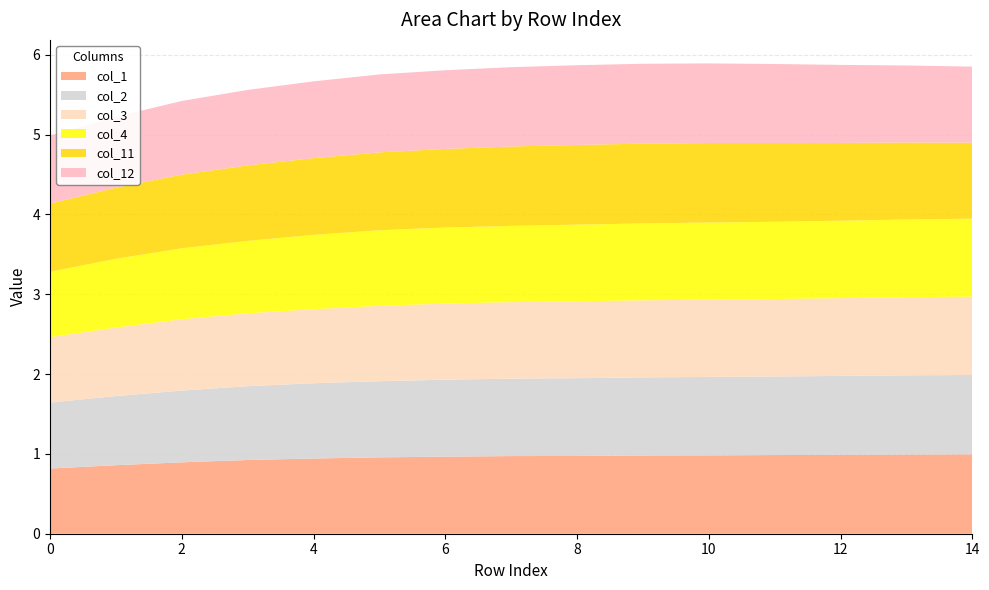

Reading left to right, what are all the values shown in this chart?

col_1: 0.8	0.9	0.9	0.9	0.9	1.0	1.0	1.0	1.0	1.0	1.0	1.0	1.0	1.0	1.0
col_2: 0.8	0.9	0.9	0.9	0.9	1.0	1.0	1.0	1.0	1.0	1.0	1.0	1.0	1.0	1.0
col_3: 0.8	0.9	0.9	0.9	0.9	0.9	1.0	1.0	1.0	1.0	1.0	1.0	1.0	1.0	1.0
col_4: 0.8	0.9	0.9	0.9	0.9	0.9	1.0	1.0	1.0	1.0	1.0	1.0	1.0	1.0	1.0
col_11: 0.9	0.9	0.9	0.9	1.0	1.0	1.0	1.0	1.0	1.0	1.0	1.0	1.0	1.0	1.0
col_12: 0.9	0.9	0.9	0.9	1.0	1.0	1.0	1.0	1.0	1.0	1.0	1.0	1.0	1.0	1.0